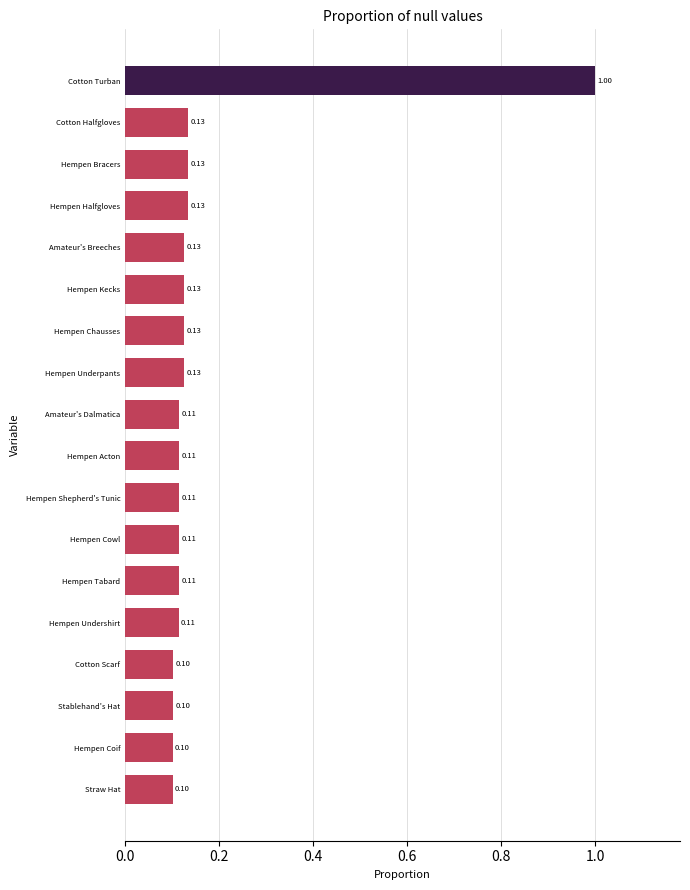

Which category has the highest value across all series?

Cotton Turban